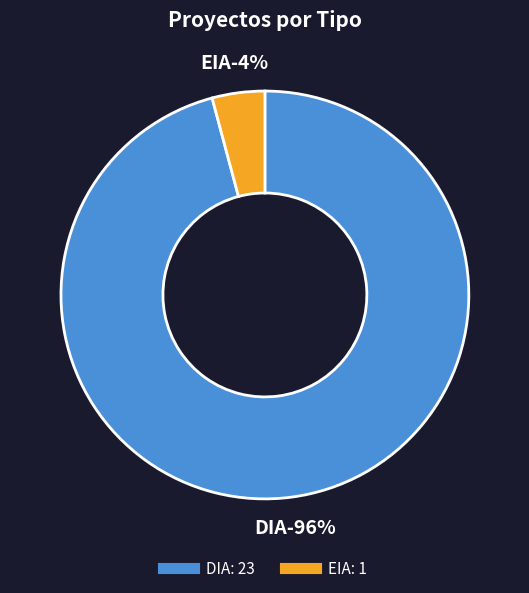

Is there any slice that represents more than half of the pie?

Yes